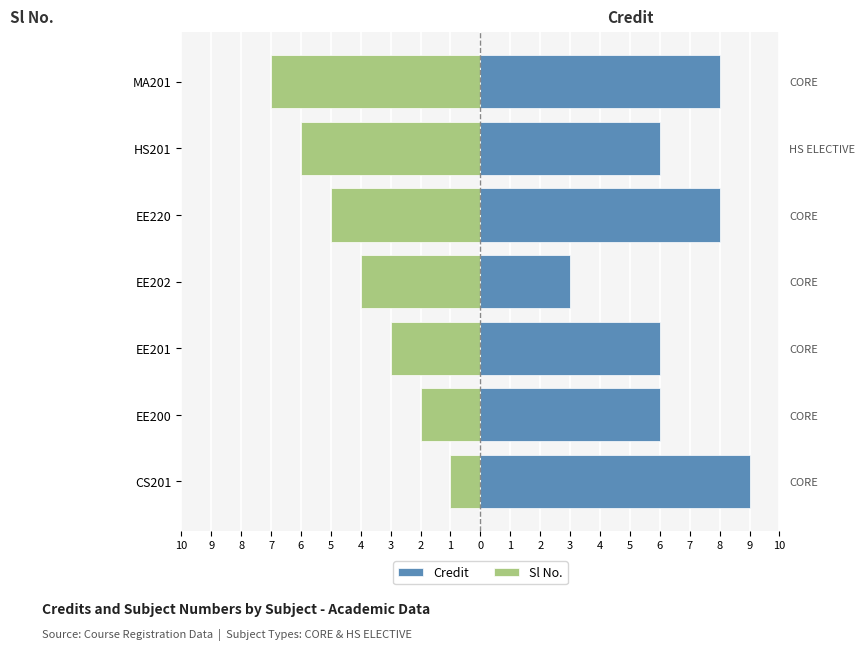

Count the Credit values in the range 6 to 8.

5